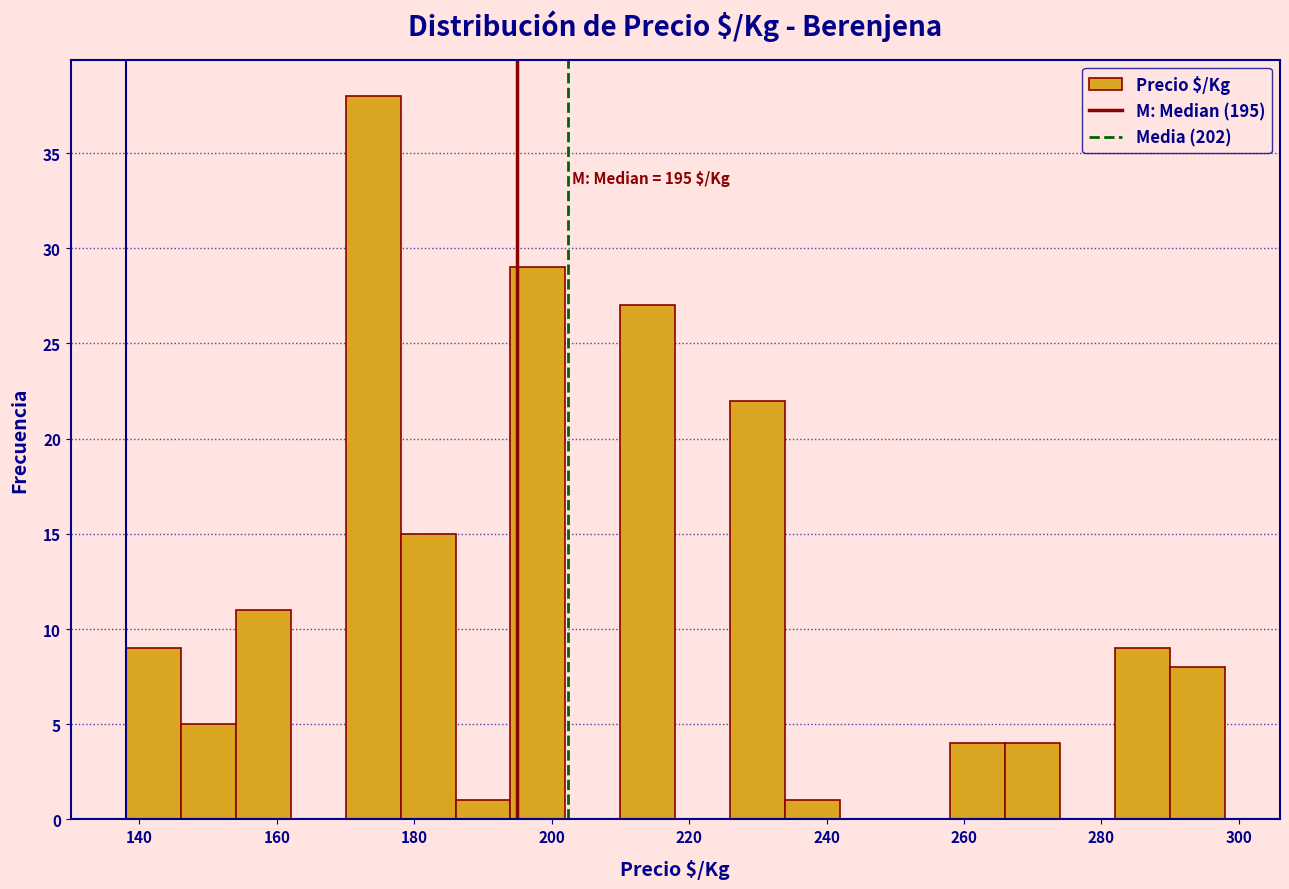

Which range on the x-axis has the tallest bar?

170 to 178